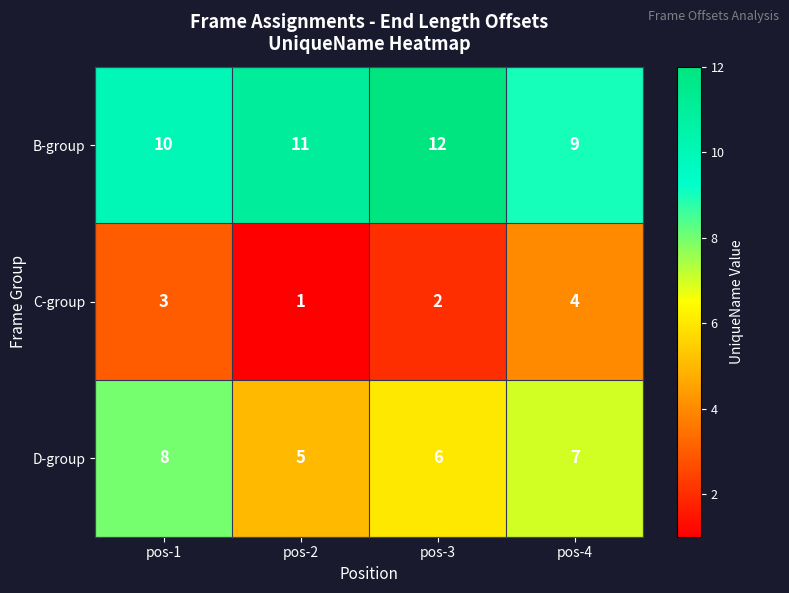

At how many categories does at least one series exceed 8?

4